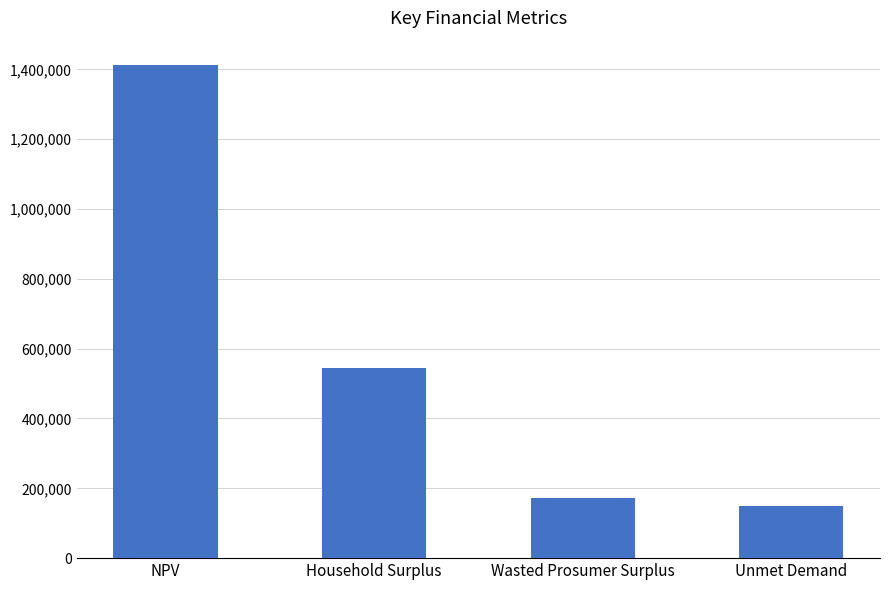

Rank the categories by value from highest to lowest.

NPV, Household Surplus, Wasted Prosumer Surplus, Unmet Demand